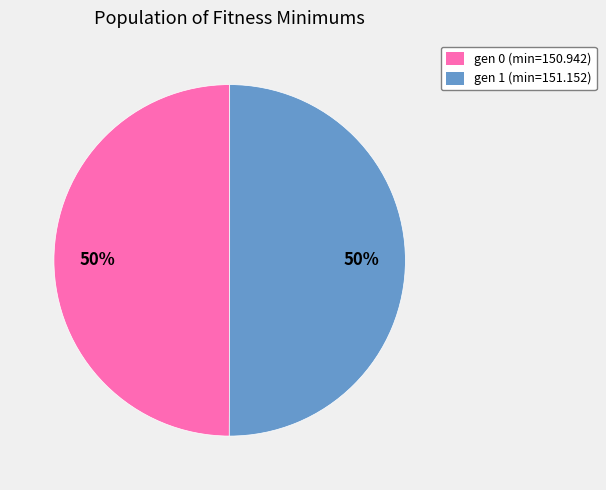

Approximately how many times larger is the value at gen 1 (min=151.152) compared to gen 0 (min=150.942)?

1.0